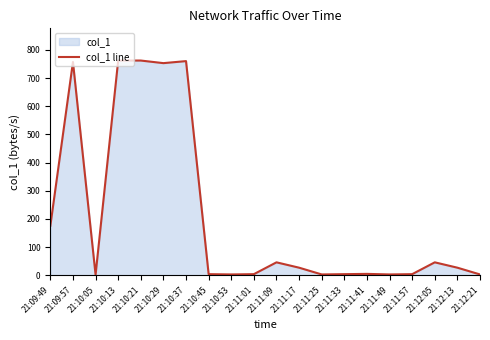

Which has a higher value, 21:10:21 or 21:11:25?

21:10:21